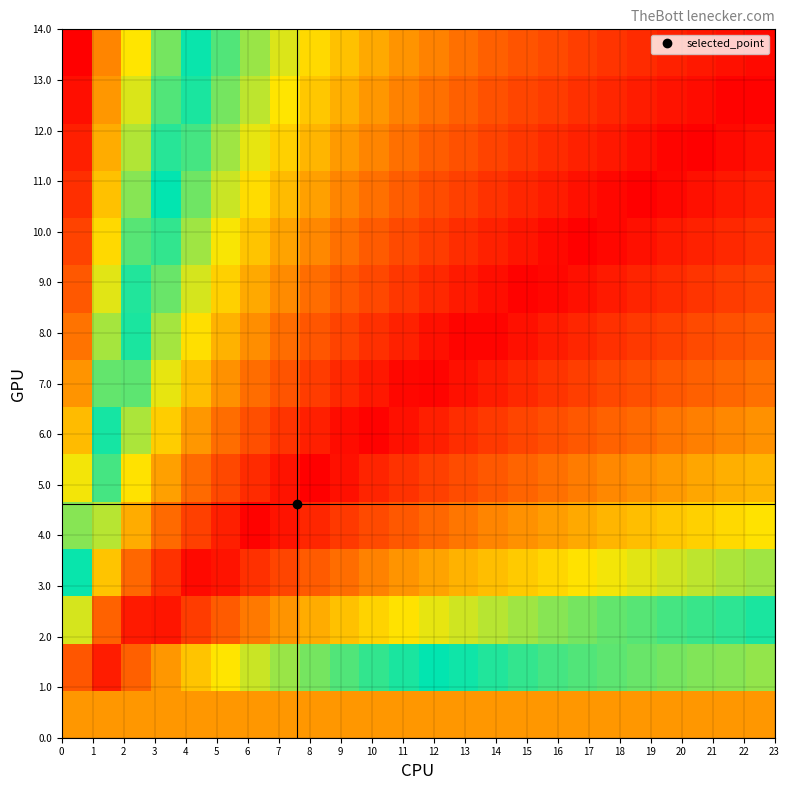

At how many categories does at least one series exceed 0?

24